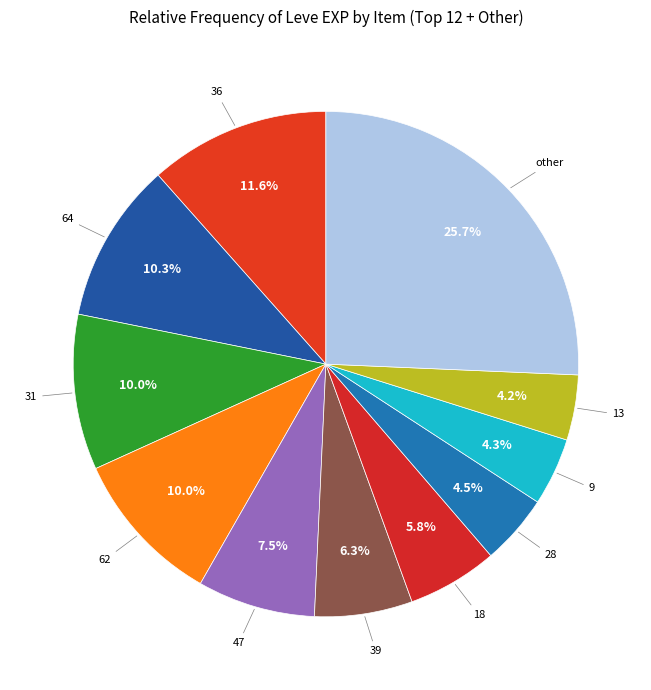

How many slices are in this pie chart?

11